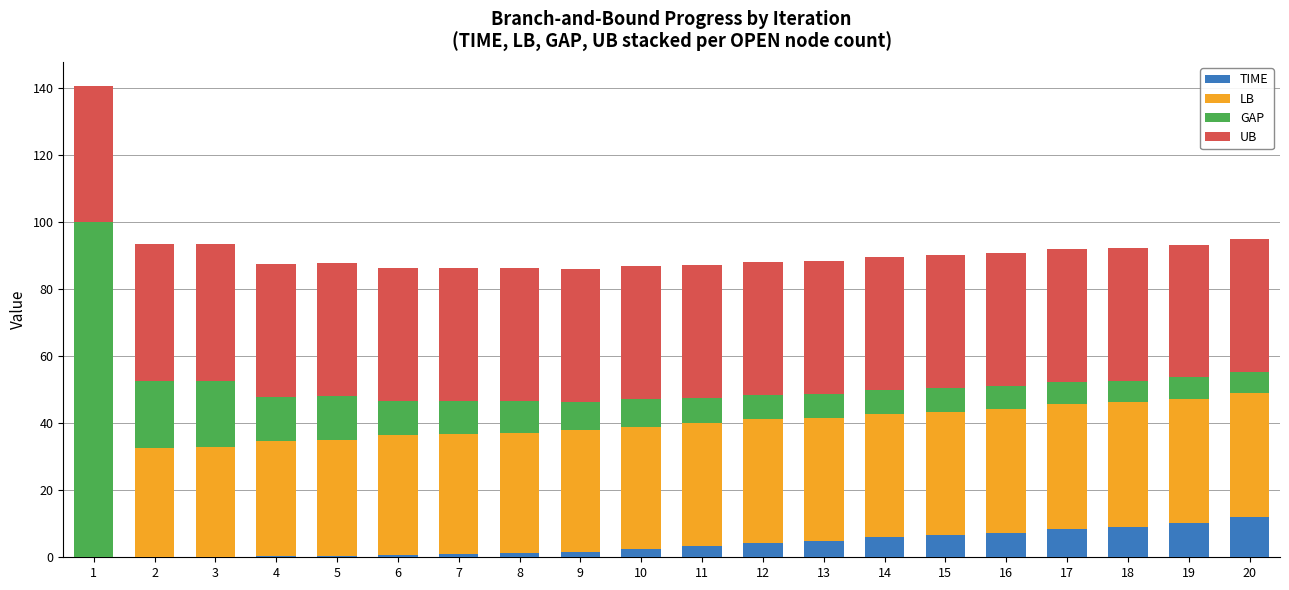

What is the sum of all TIME values?

80.0